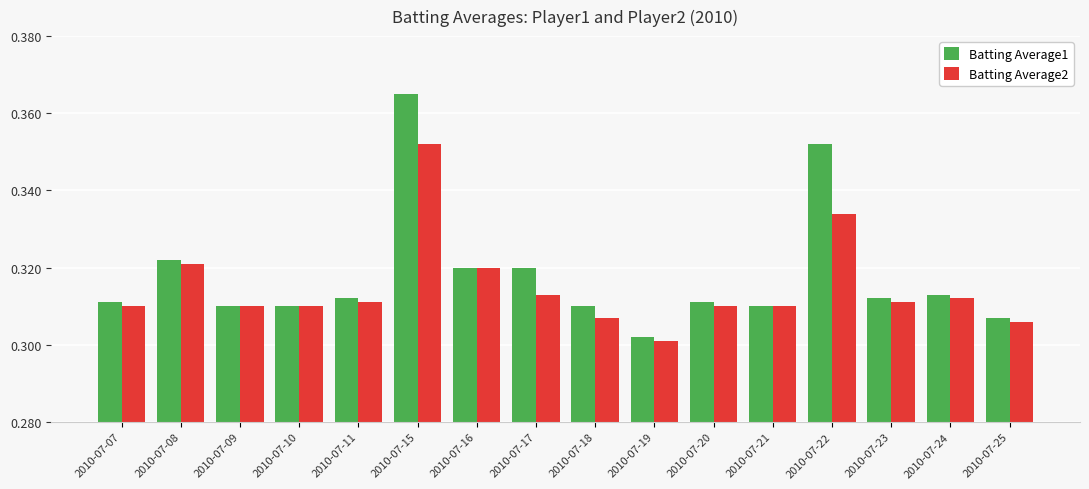

Rank the series by their maximum value, from highest to lowest.

Batting Average1, Batting Average2